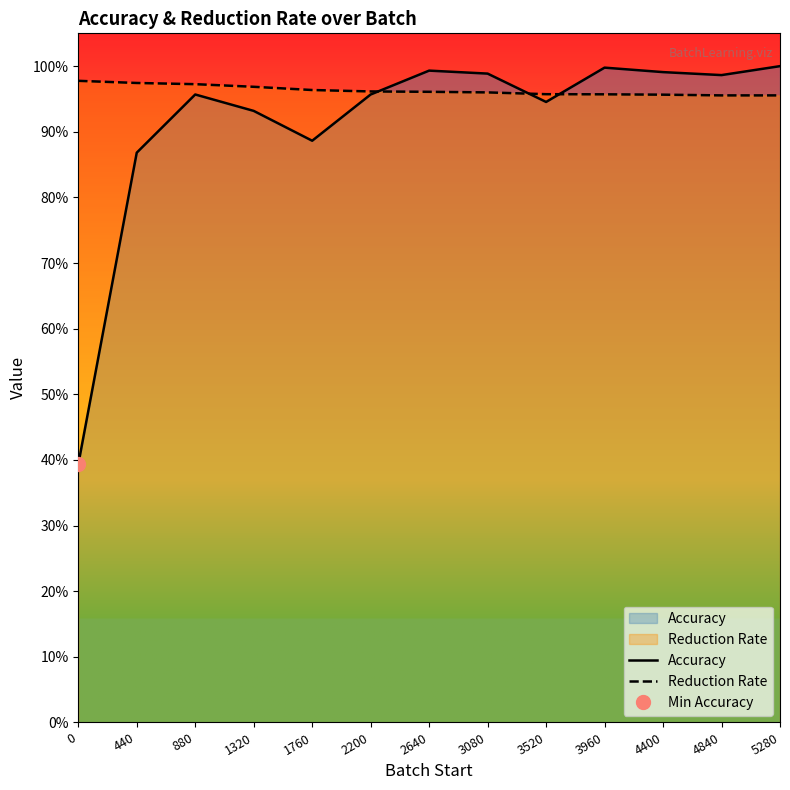

List the labels in order of Reduction Rate value, largest first.

0, 440, 880, 1320, 1760, 2200, 2640, 3080, 3520, 3960, 4400, 4840, 5280